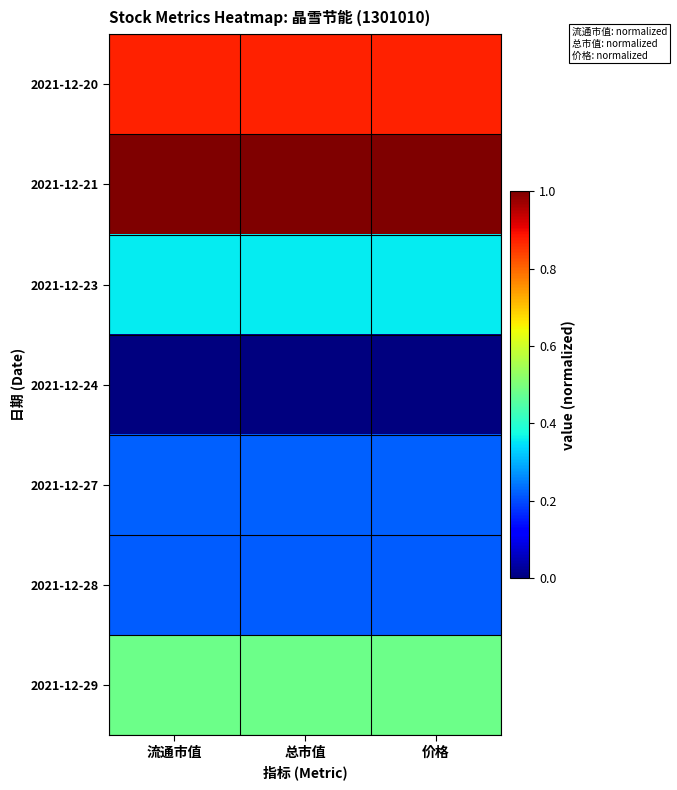

Between 总市值 and 价格, which is larger?

价格